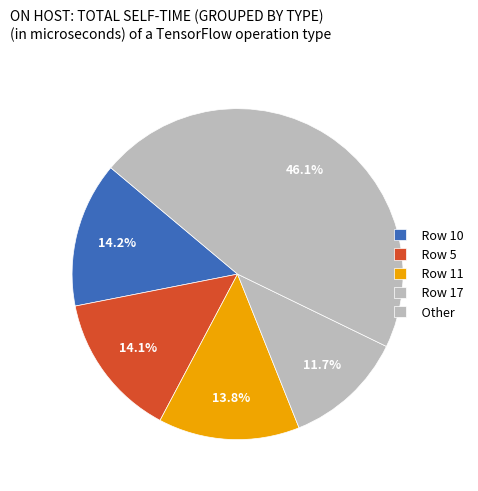

Is there any slice that represents more than half of the pie?

No